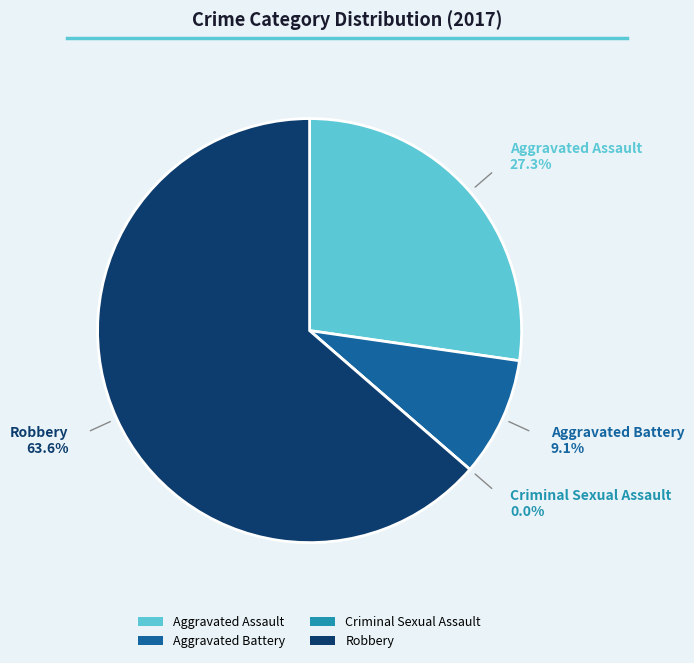

To the nearest percent, what is the average slice percentage?

25%